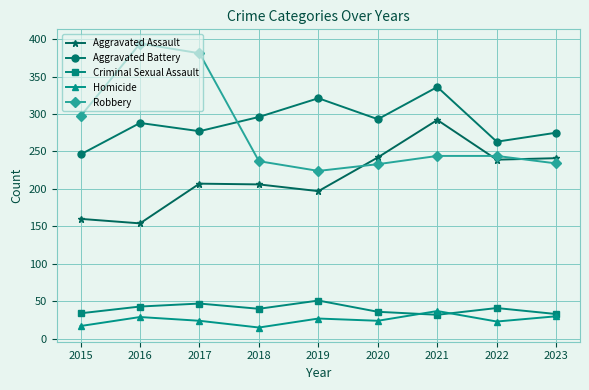

What is the maximum value shown in the chart?

394